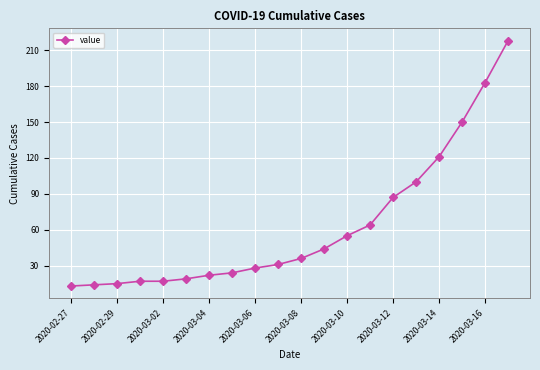

How many distinct data groups are displayed?

1